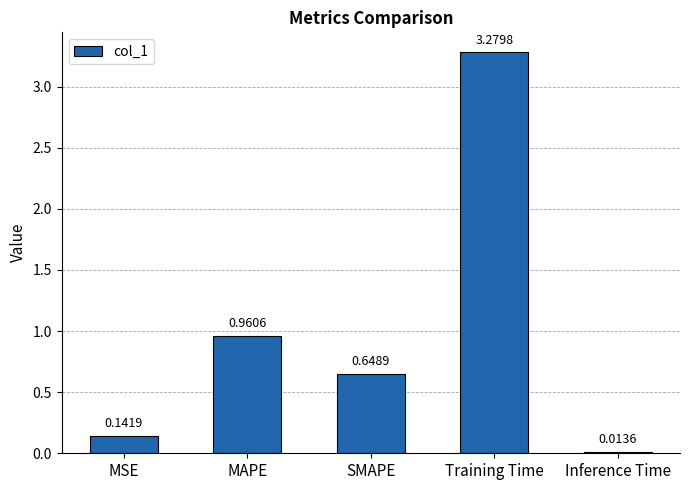

Between MSE and Inference Time, which is larger?

MSE